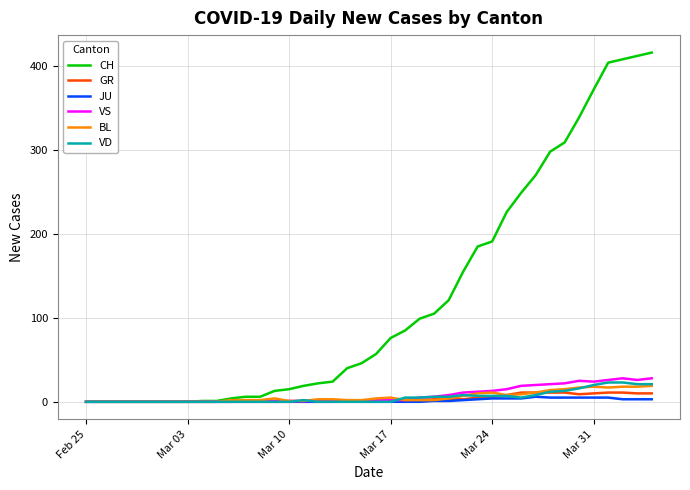

What is the average value of the VS series?

8